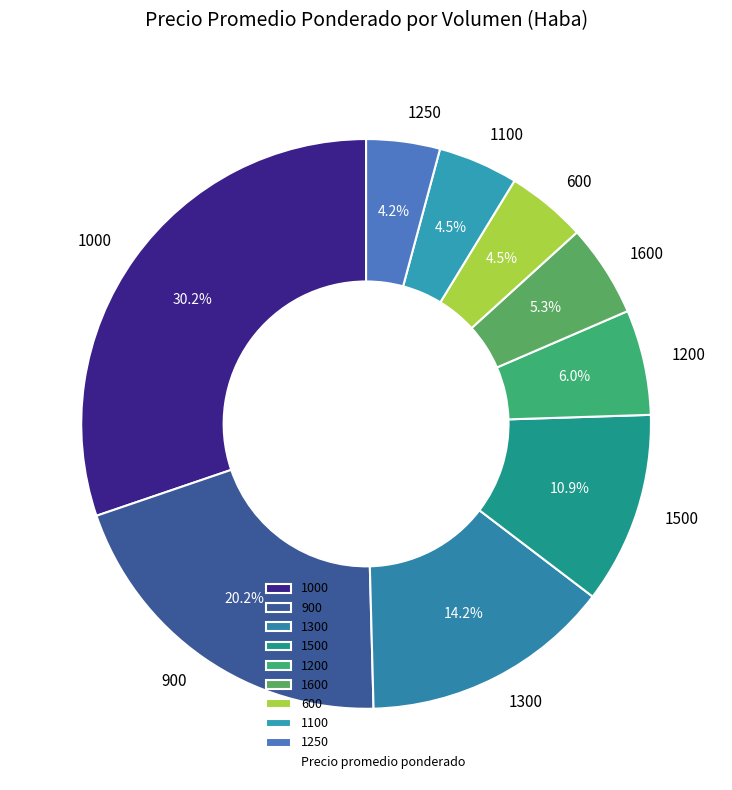

To the nearest percent, what portion does 900 represent?

20%